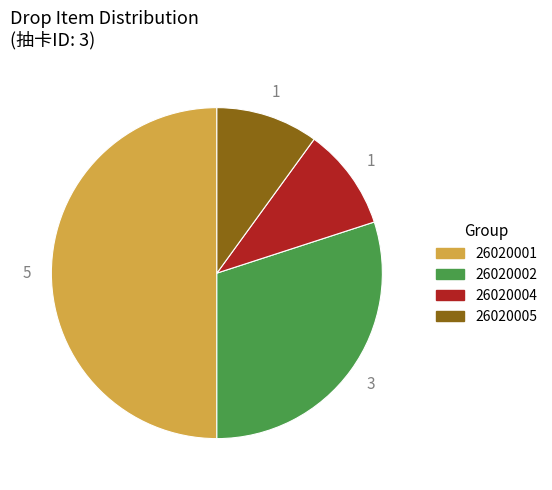

Which slice is the largest?

26020001